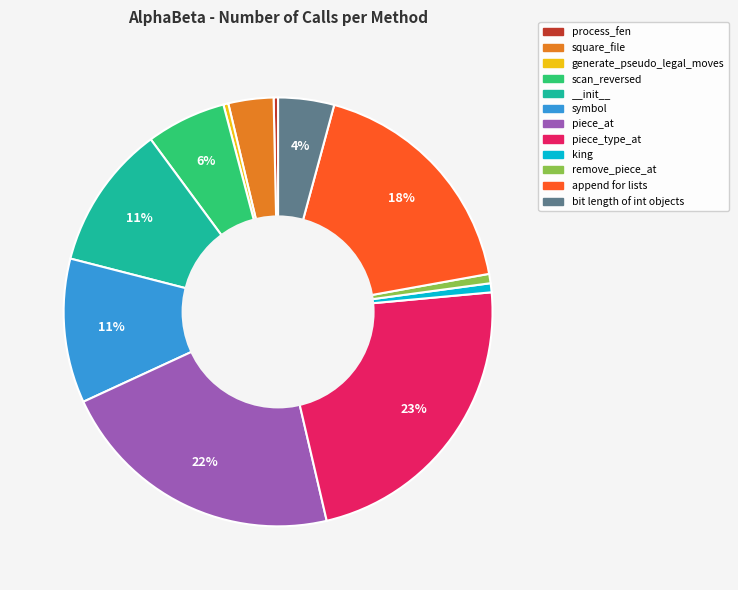

To the nearest percent, what is the average slice percentage?

8%